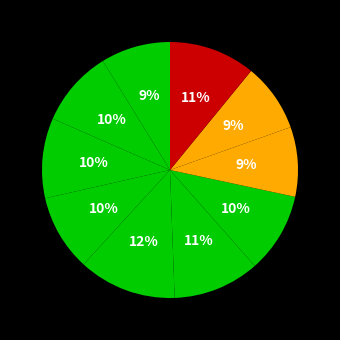

How many segments does this pie chart have?

10